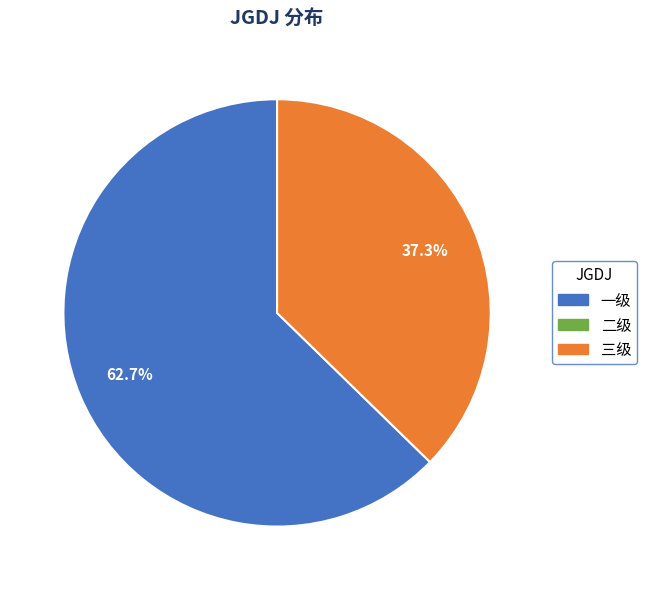

Is there a majority slice in this chart?

Yes